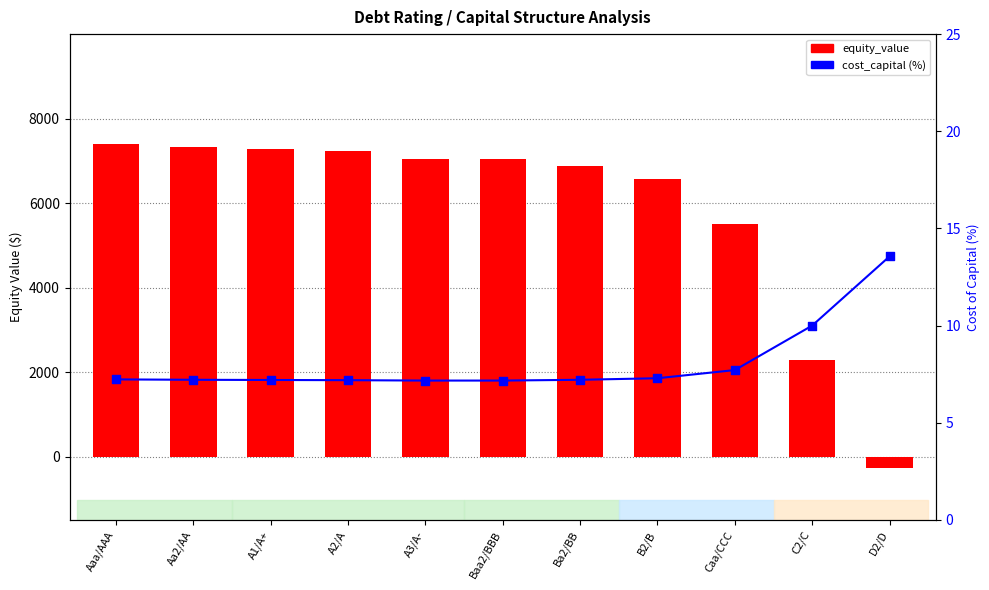

What is the total value across all series at Caa/CCC?

5511.2